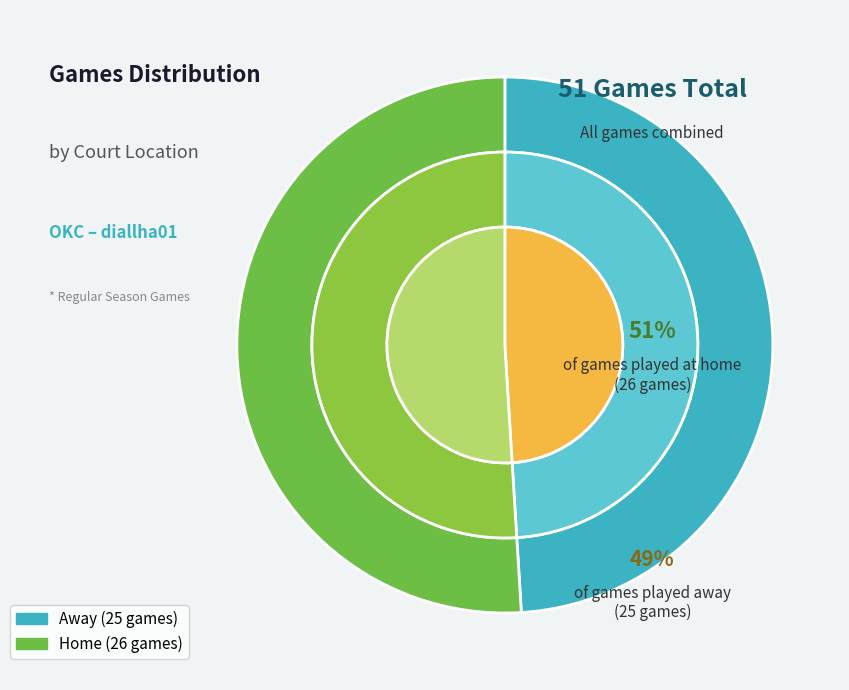

What percentage do home and away together represent?

100.0%